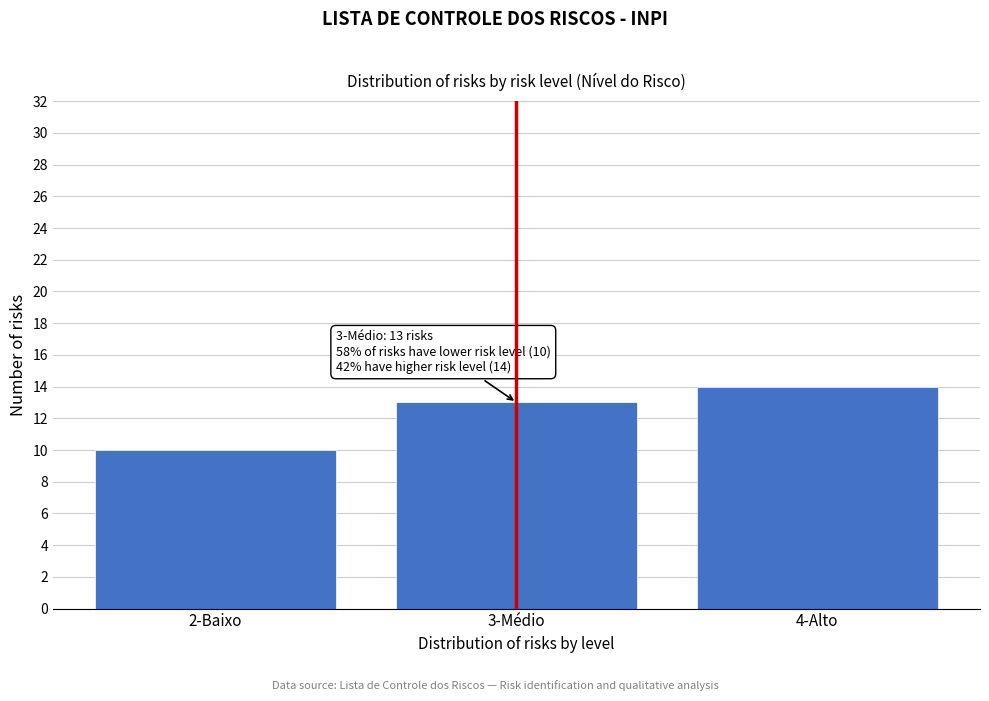

Reading right to left, extract all data points from this chart.

14	13	10